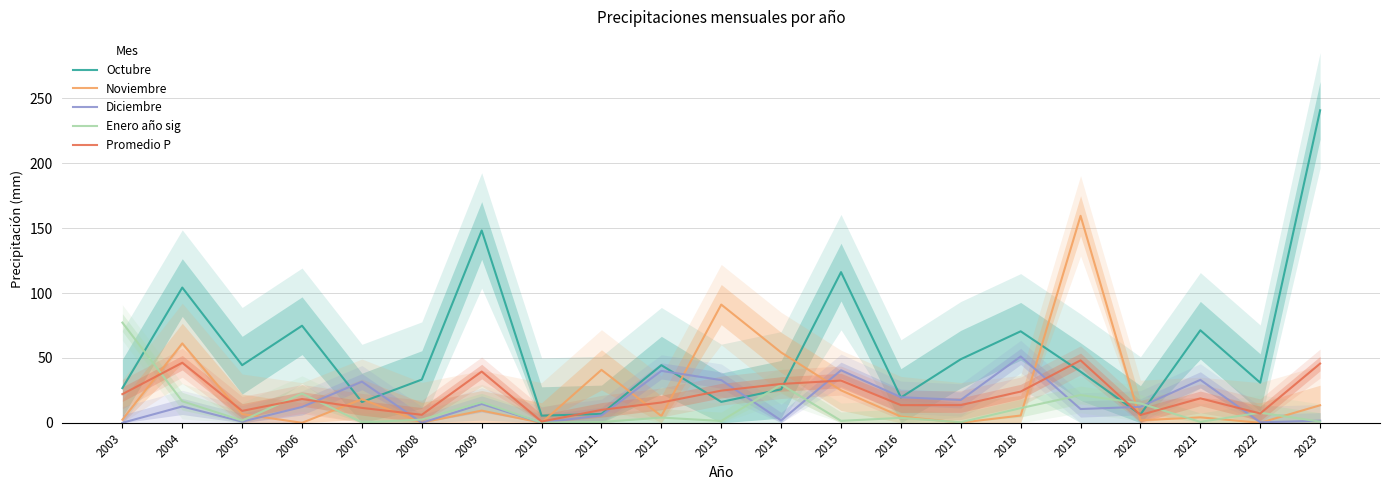

How many data points in Noviembre are above 5?

12